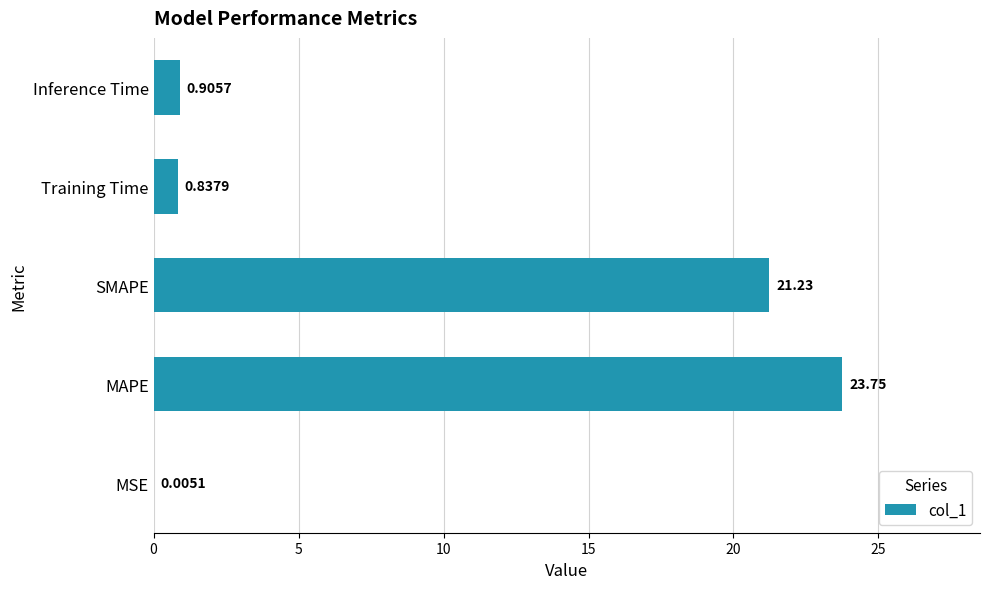

Which label corresponds to the largest value in the chart?

MAPE